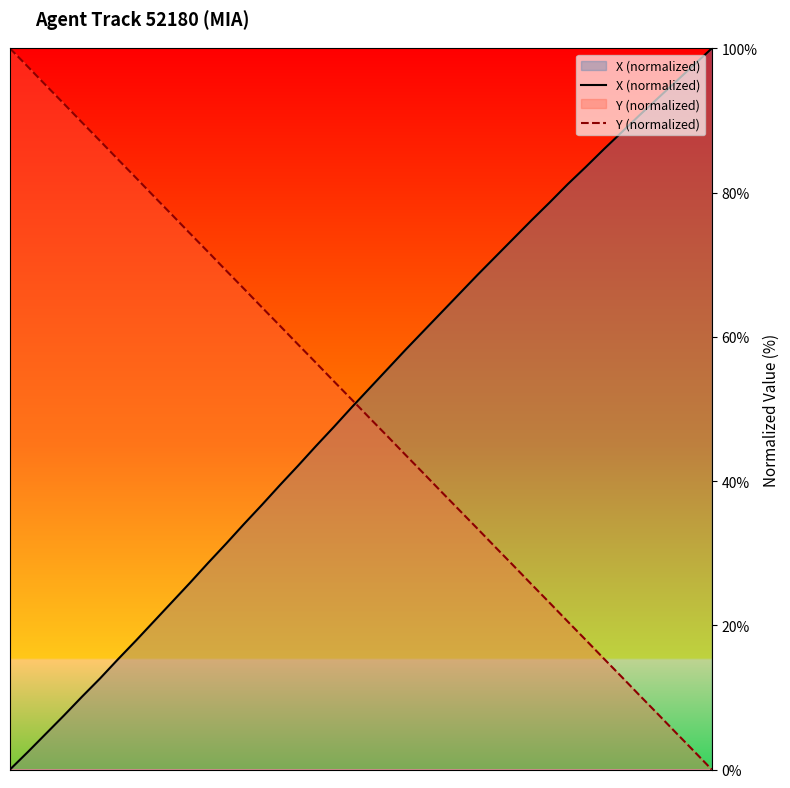

What is the highest value of the X (normalized) series?

100.0